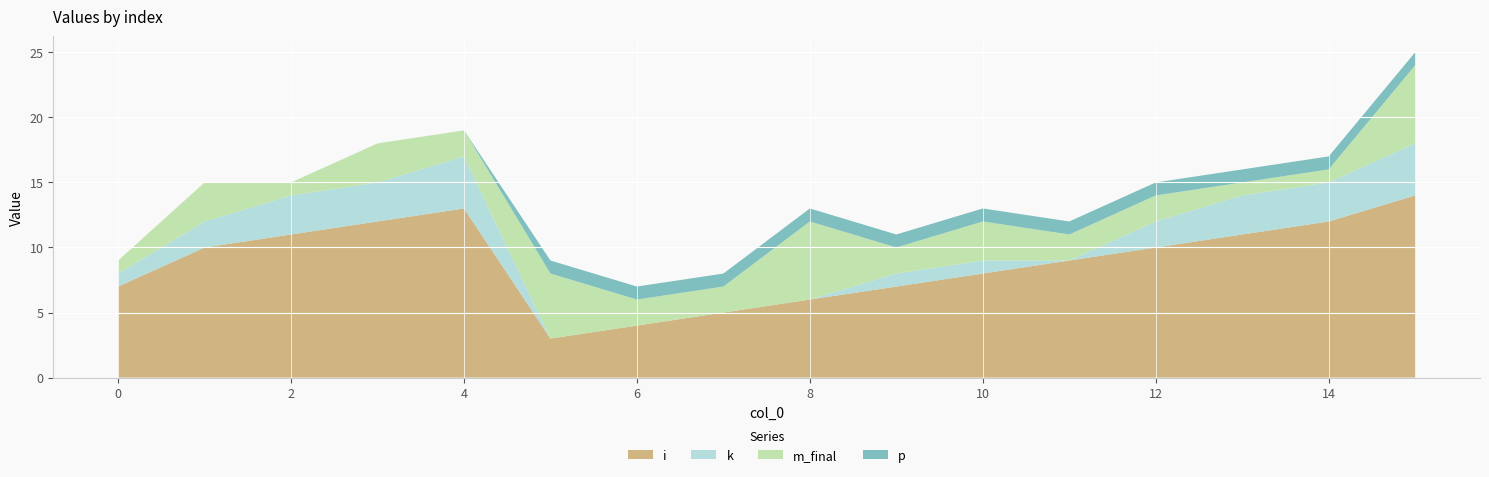

Reading left to right, what are all the values shown in this chart?

i: 7	10	11	12	13	3	4	5	6	7	8	9	10	11	12	14
k: 1	2	3	3	4	0	0	0	0	1	1	0	2	3	3	4
m_final: 1	3	1	3	2	5	2	2	6	2	3	2	2	1	1	6
p: 0	0	0	0	0	1	1	1	1	1	1	1	1	1	1	1